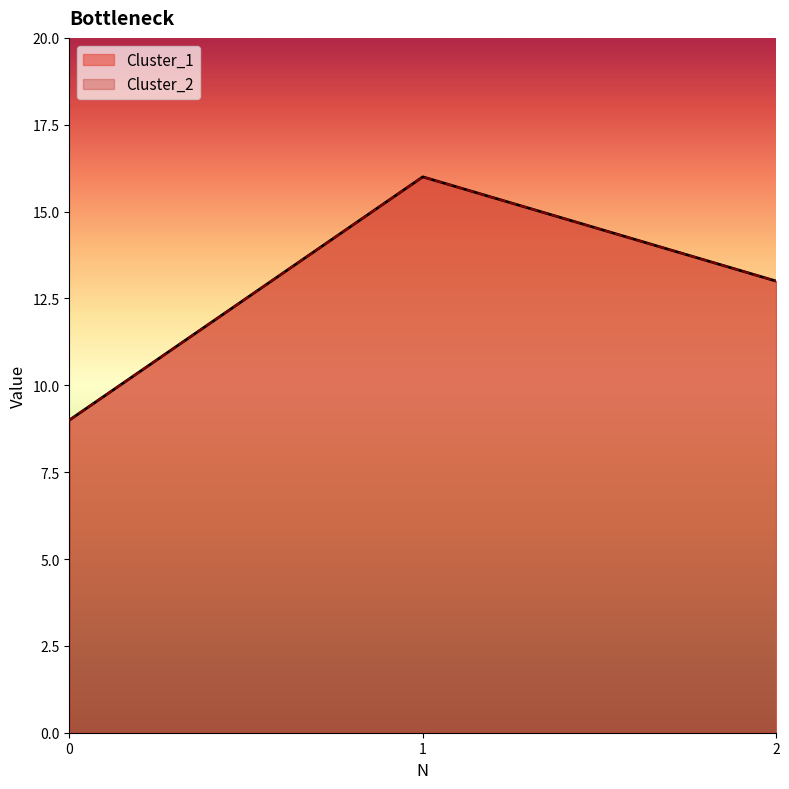

What is the difference between the maximum and second lowest values in the Cluster_2 series?

3